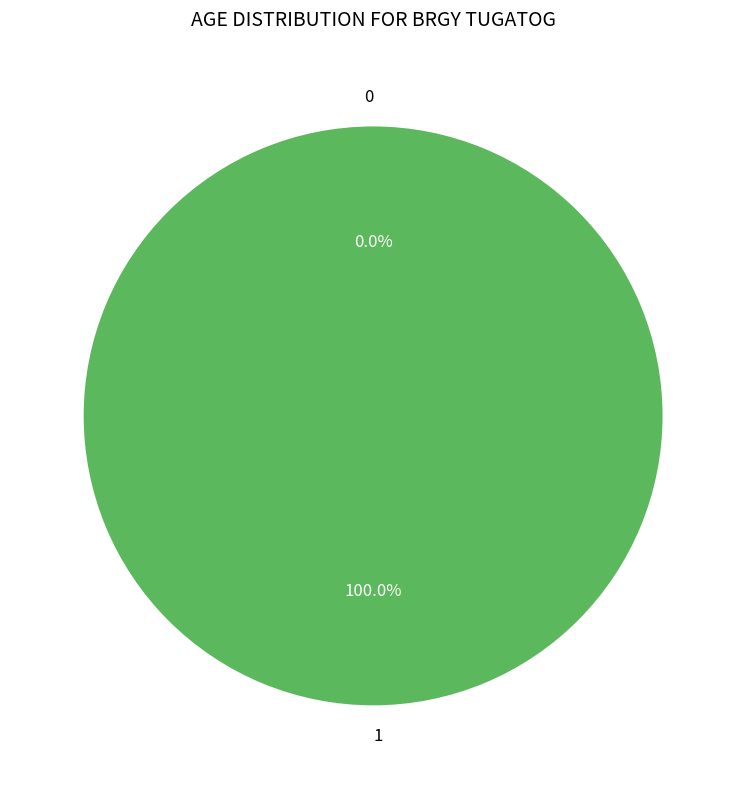

What is the largest slice in the pie chart?

1